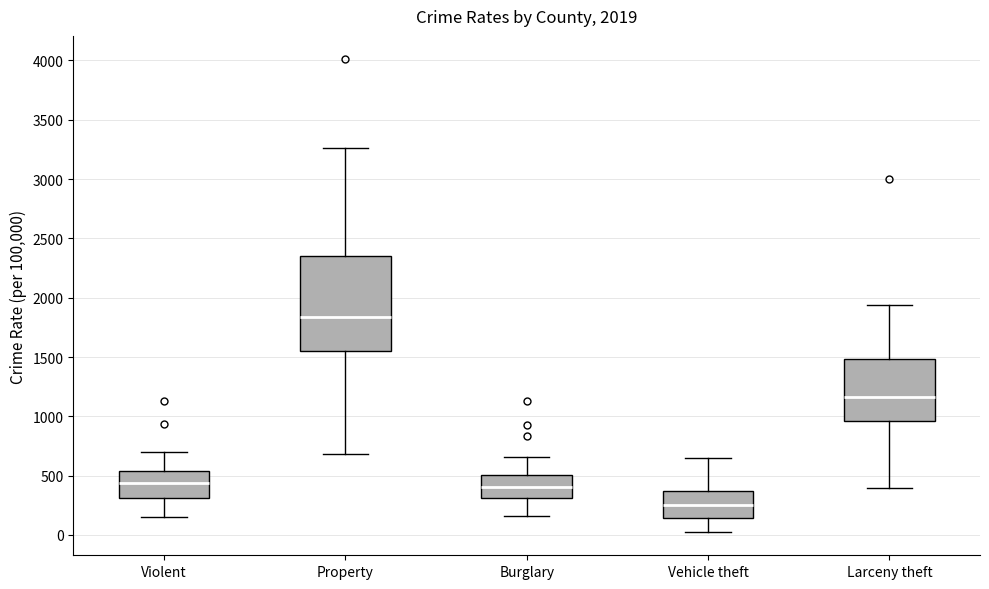

Which box is the tallest, from its lower edge to its upper edge?

Property